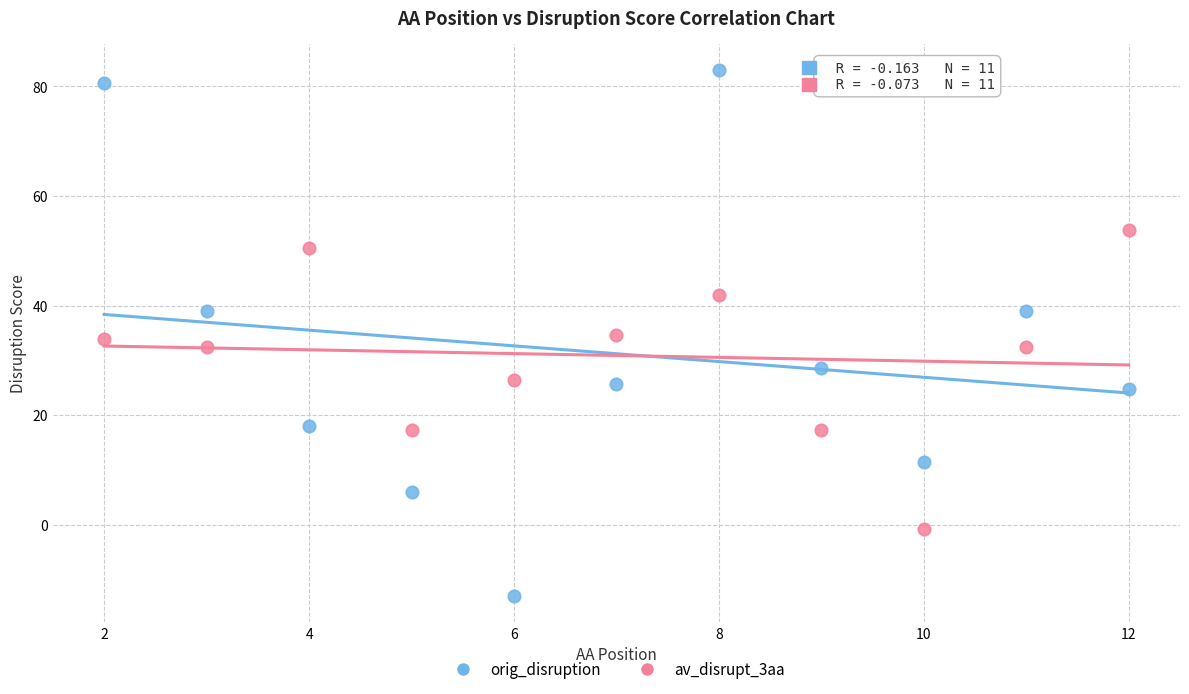

Across all data points, what is the range of X values (max minus min)?

10.0